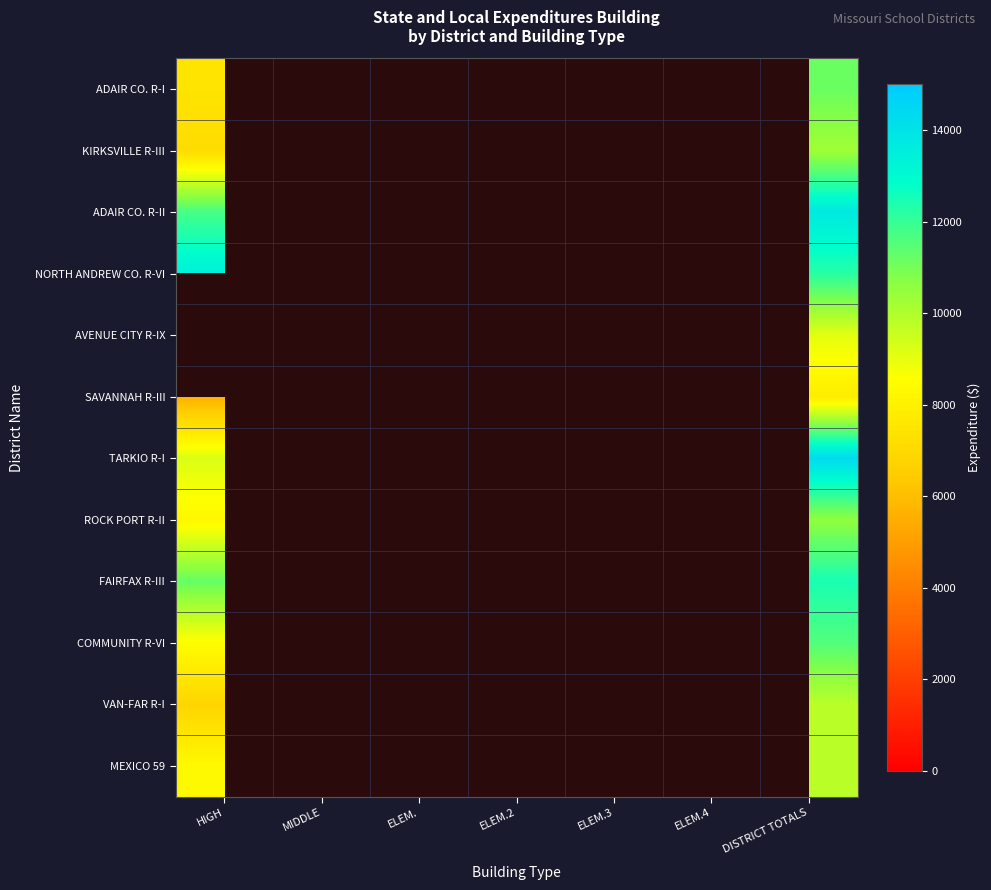

What is the difference between the maximum and second lowest values in the SAVANNAH R-III series?

6020.9